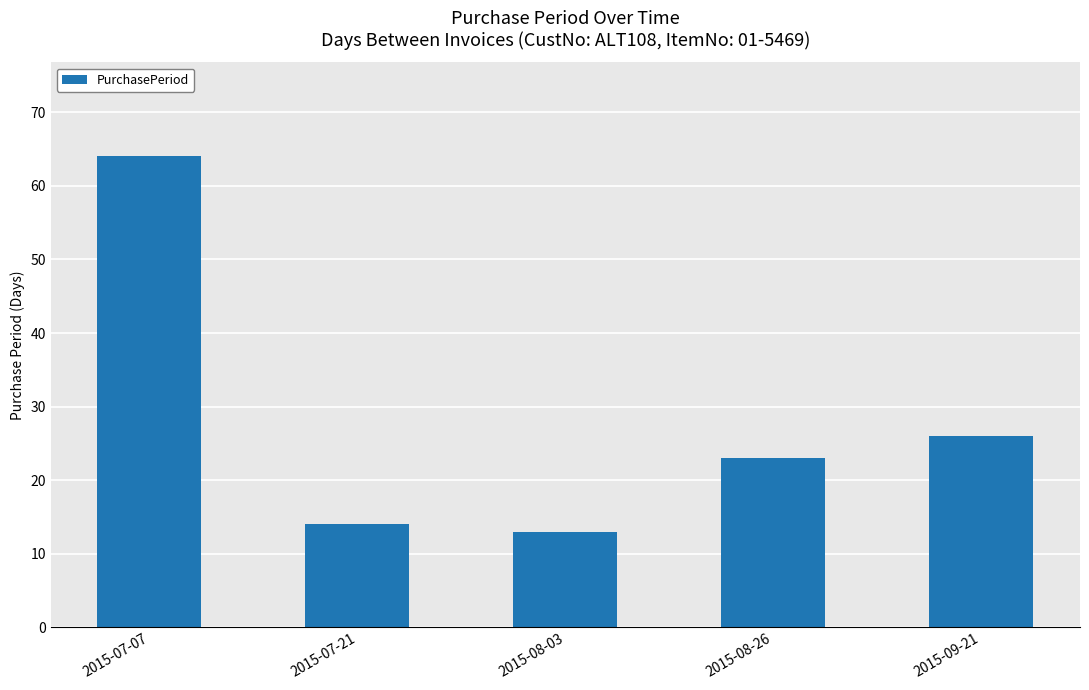

How many distinct data groups are displayed?

1